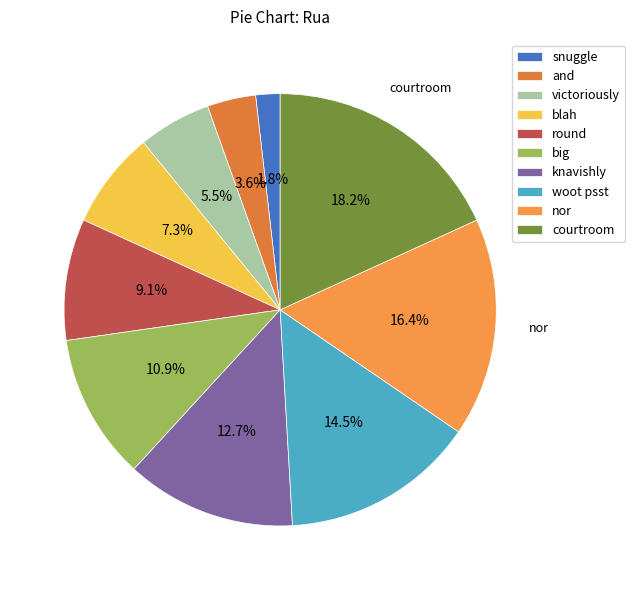

Count the number of slices in the pie.

10